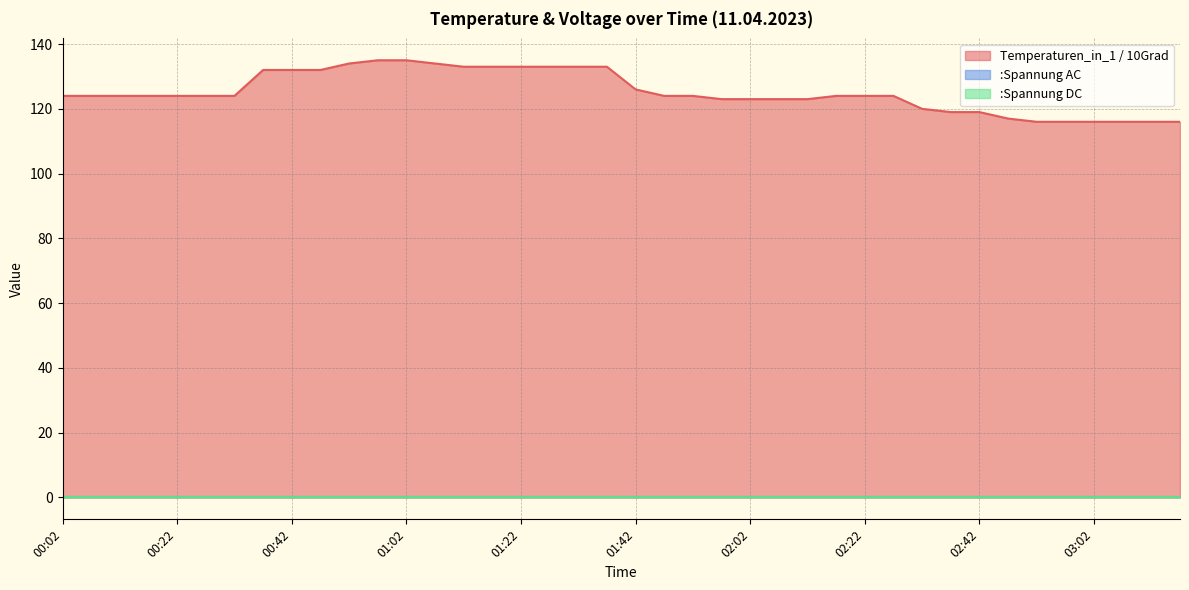

What are all the series names shown in the legend?

Temperaturen_in_1 / 10Grad, :Spannung AC, :Spannung DC